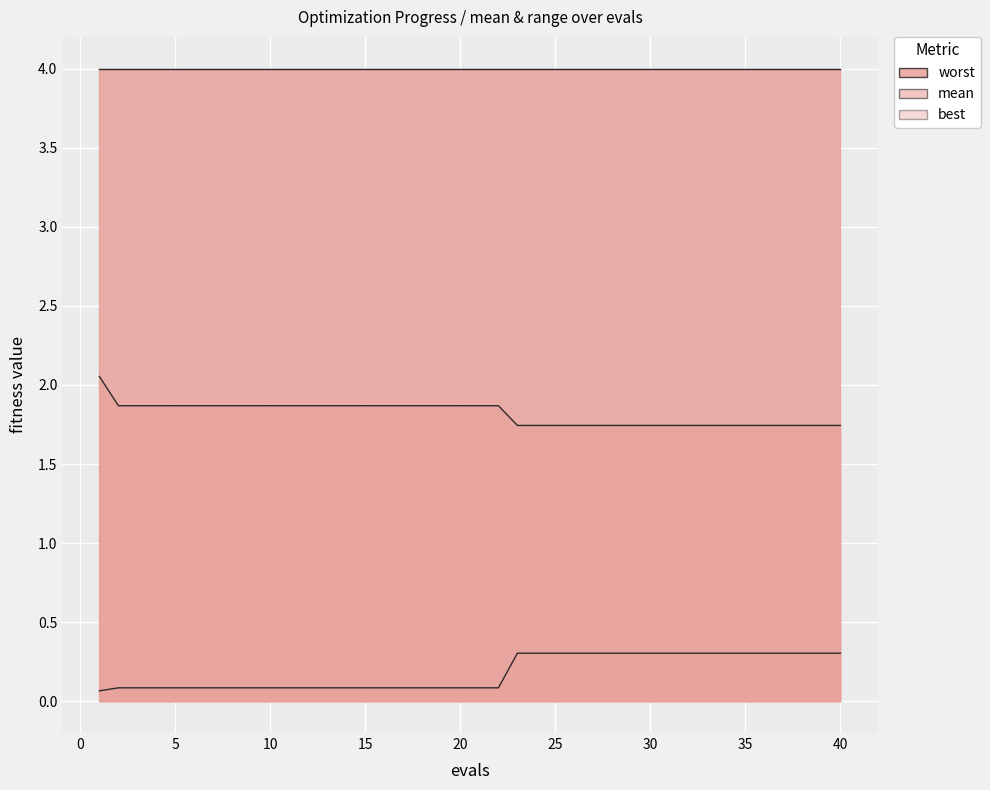

How many mean values are between 1 and 2?

39